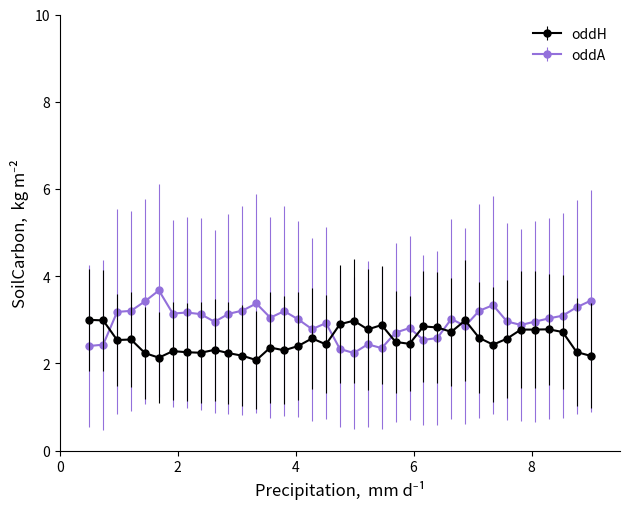

What is the value of the oddH point at the 25th from the left?

2.9